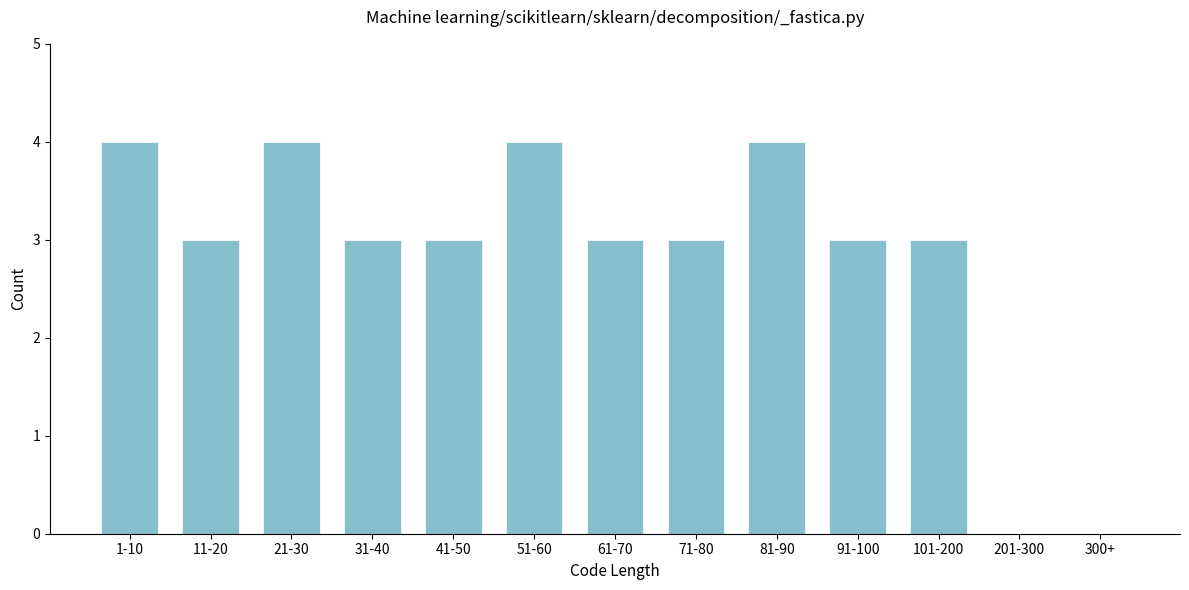

Reading left to right, extract all data points from this chart.

1-10=4	11-20=3	21-30=4	31-40=3	41-50=3	51-60=4	61-70=3	71-80=3	81-90=4	91-100=3	101-200=3	201-300=0	300+=0